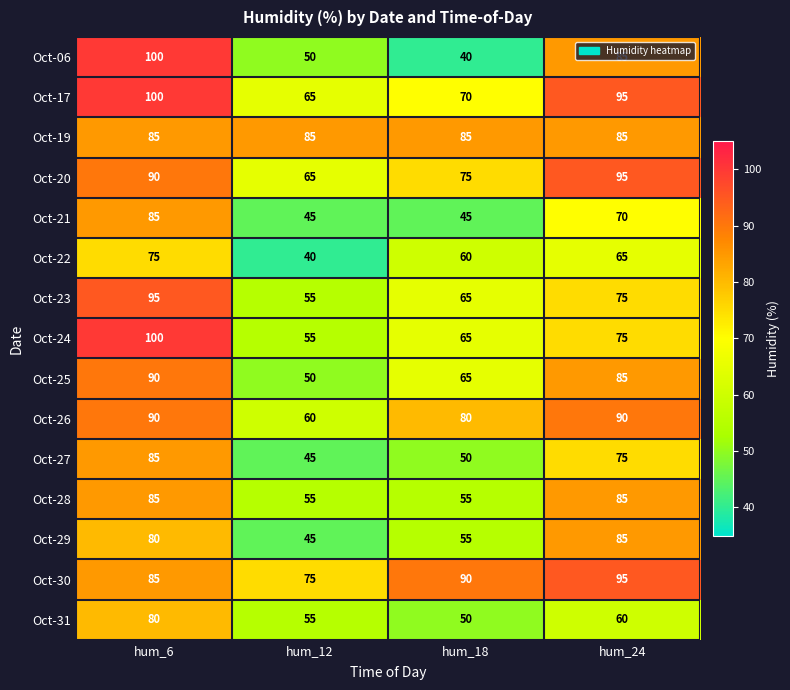

True or false: Oct-28 has a value of 134 at hum_6.

False